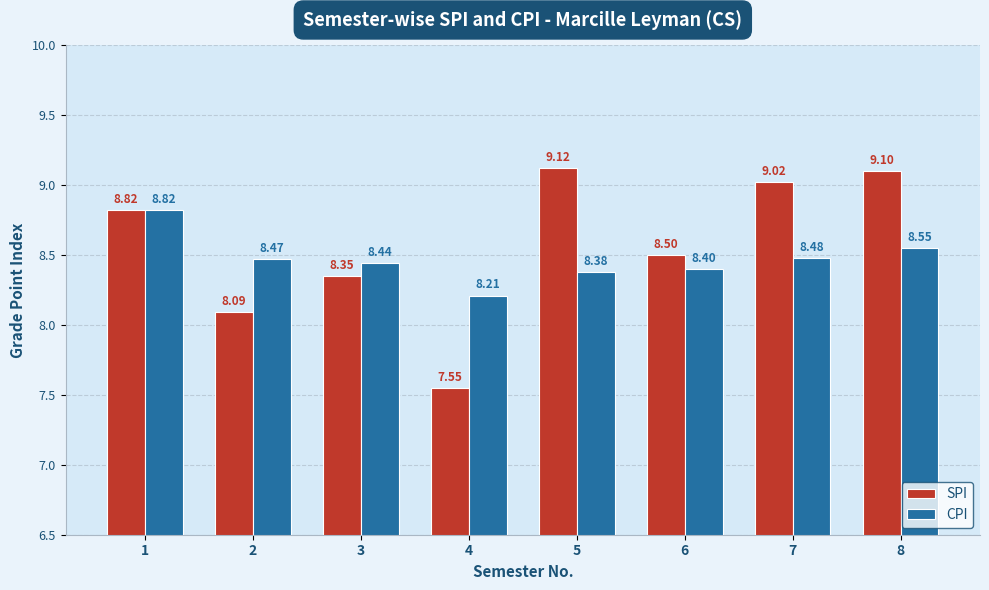

How many groups of bars are there?

8